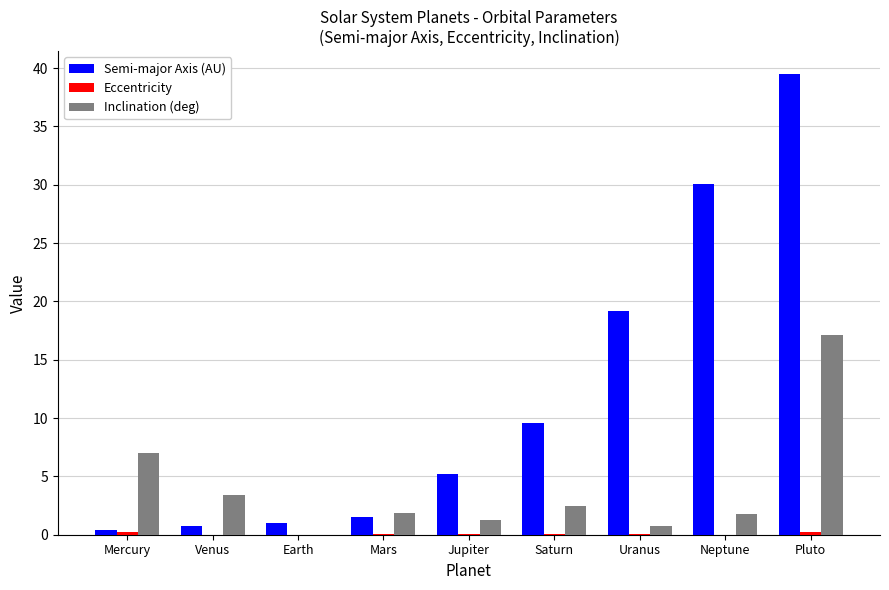

The value of Semi-major Axis (AU) at Pluto is 39.5. True or false?

True